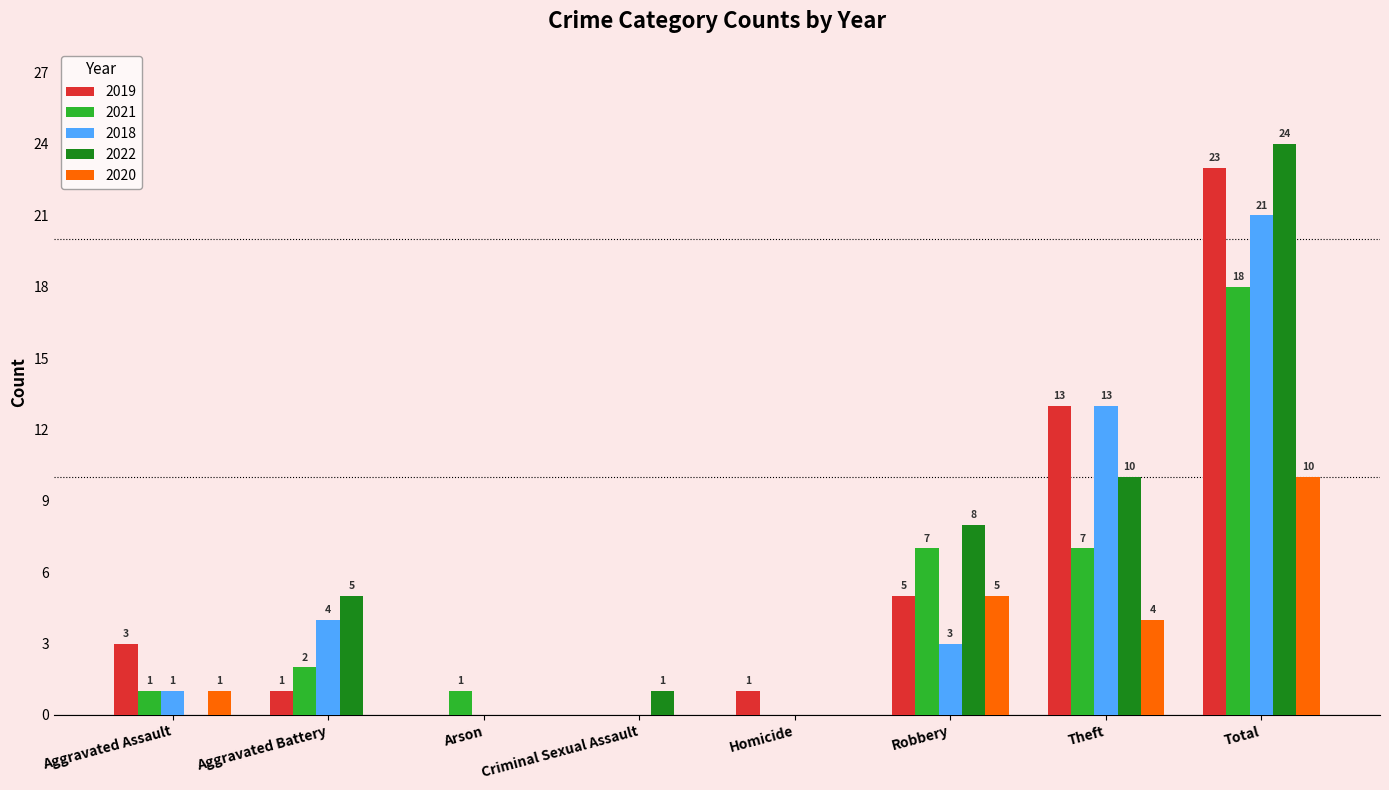

True or false: 2018 has a value of 5 at Robbery.

False